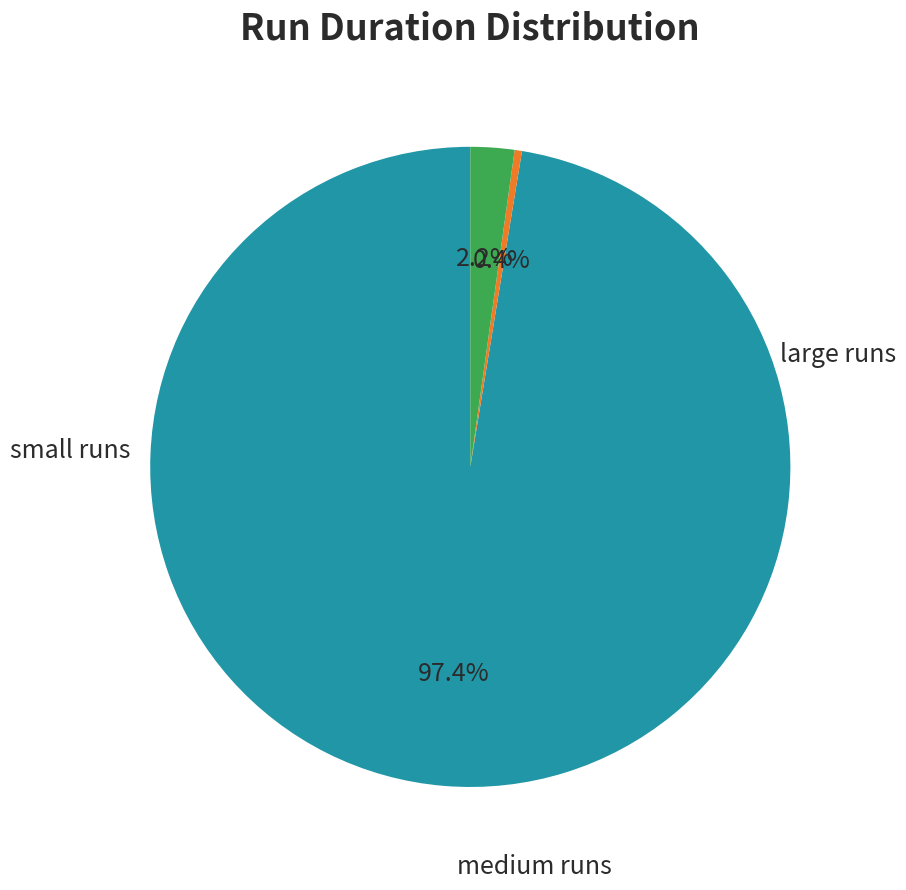

To the nearest percent, what is the average slice percentage?

33%